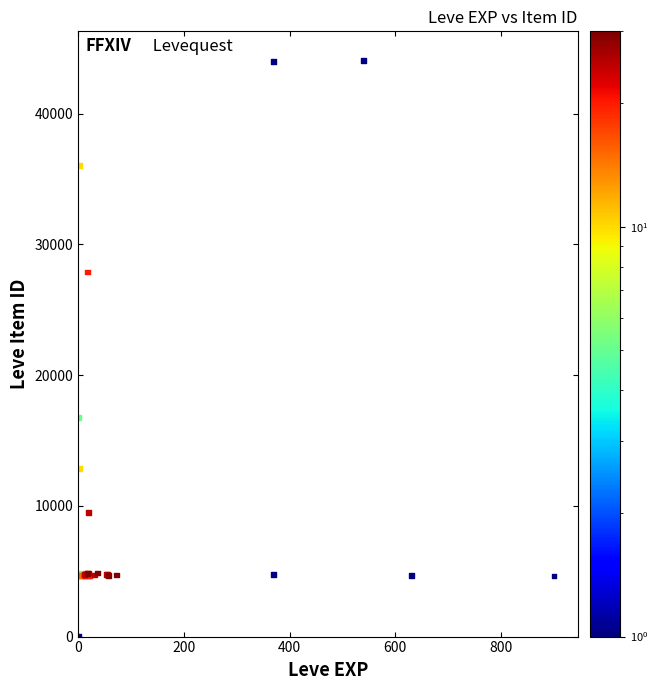

What Y value in the scatter plot is closest to 22050?

16734